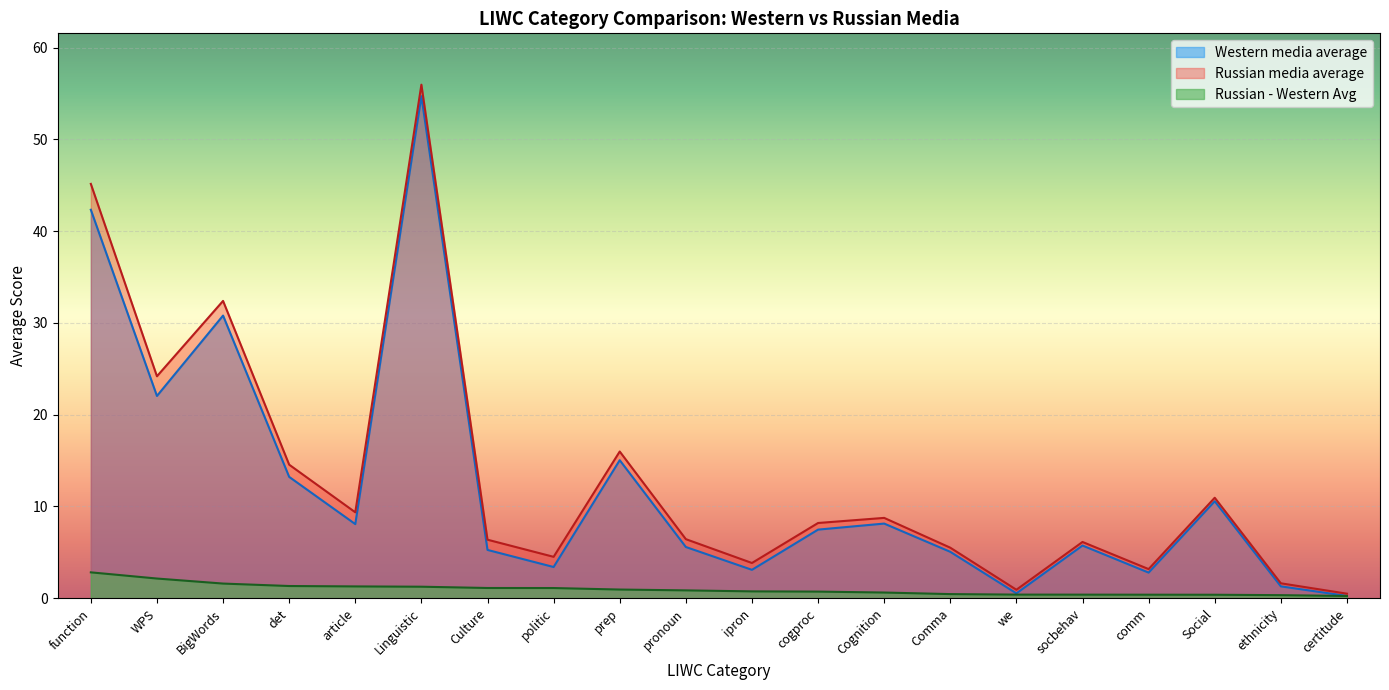

What is the value of the Russian - Western Avg point at the 12th from the left?

0.7